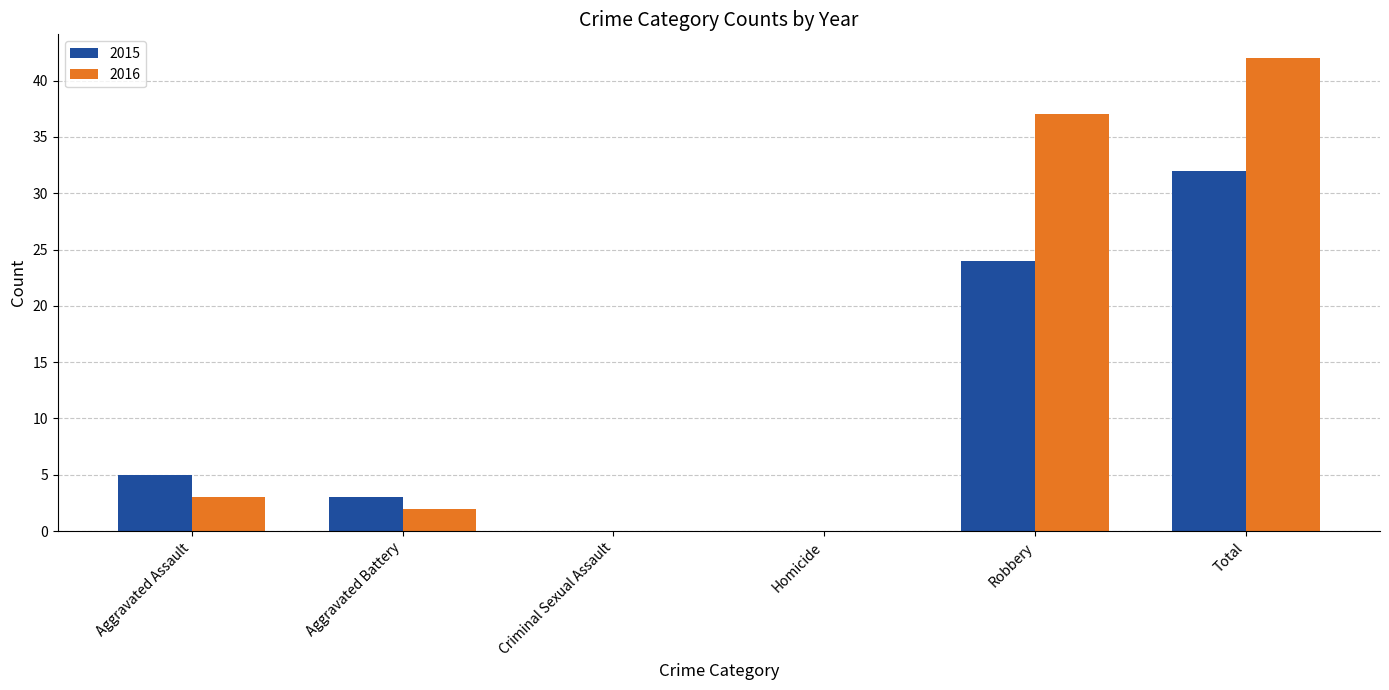

Between Aggravated Assault and Total, which series saw the biggest shift?

2016